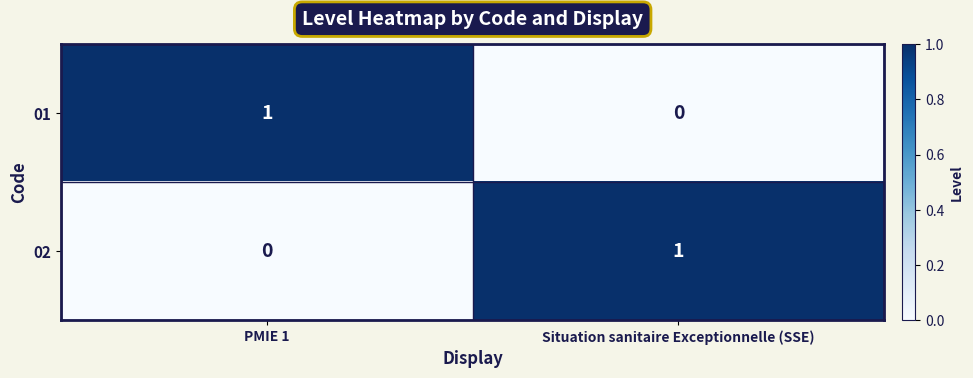

True or false: 01 has a value of 2 at PMIE 1.

False